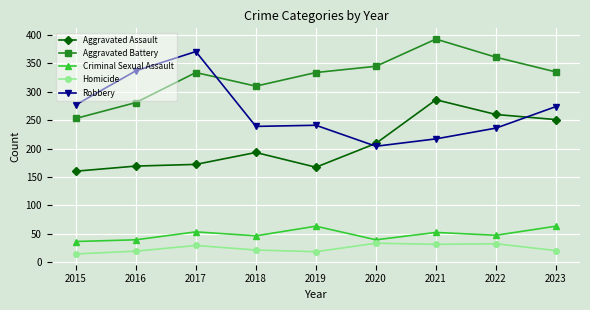

At which label does Aggravated Assault reach its minimum?

2015